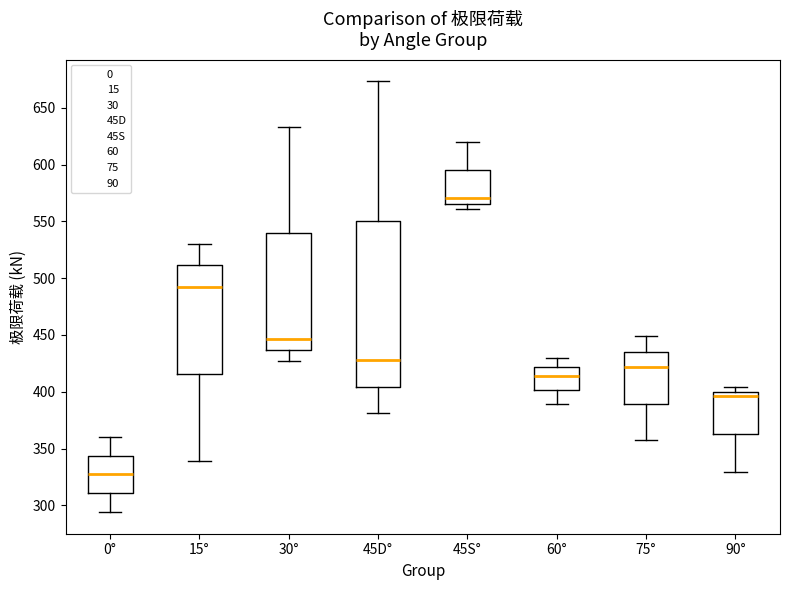

Reading left to right, read every box against the y-axis: the position of its median line, the range the box covers, and the ends of its whiskers. The values are not printed on the chart, so give them approximately, as read against the axis.

0°: median 330, box 310 to 345, whiskers 295 to 360
15°: median 490, box 415 to 510, whiskers 340 to 530
30°: median 445, box 435 to 540, whiskers 425 to 635
45D°: median 430, box 405 to 550, whiskers 380 to 675
45S°: median 570, box 565 to 595, whiskers 560 to 620
60°: median 415, box 400 to 420, whiskers 390 to 430
75°: median 420, box 390 to 435, whiskers 355 to 450
90°: median 395, box 365 to 400, whiskers 330 to 405